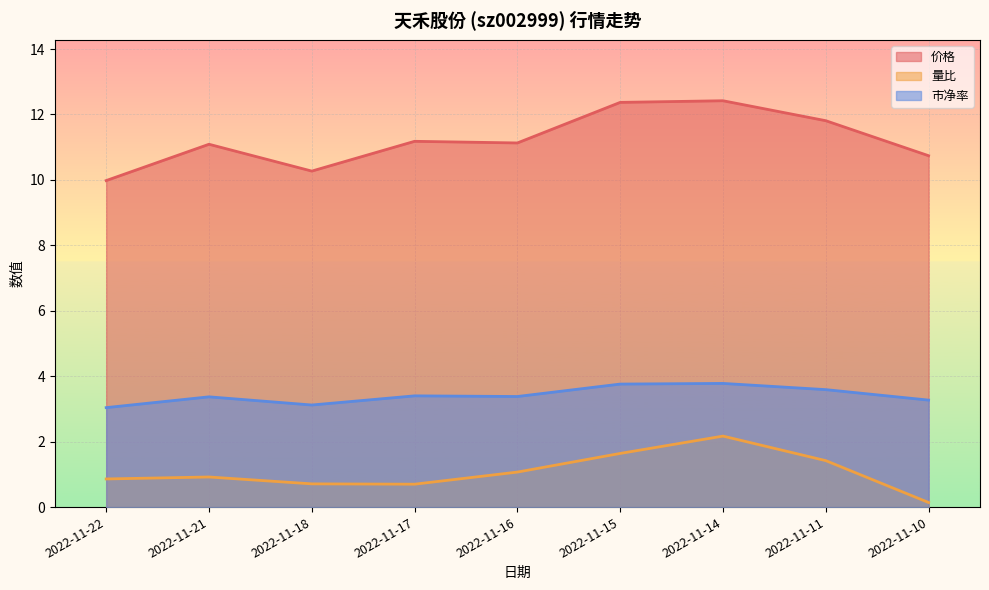

Between 2022-11-16 and 2022-11-22, which is larger?

2022-11-16